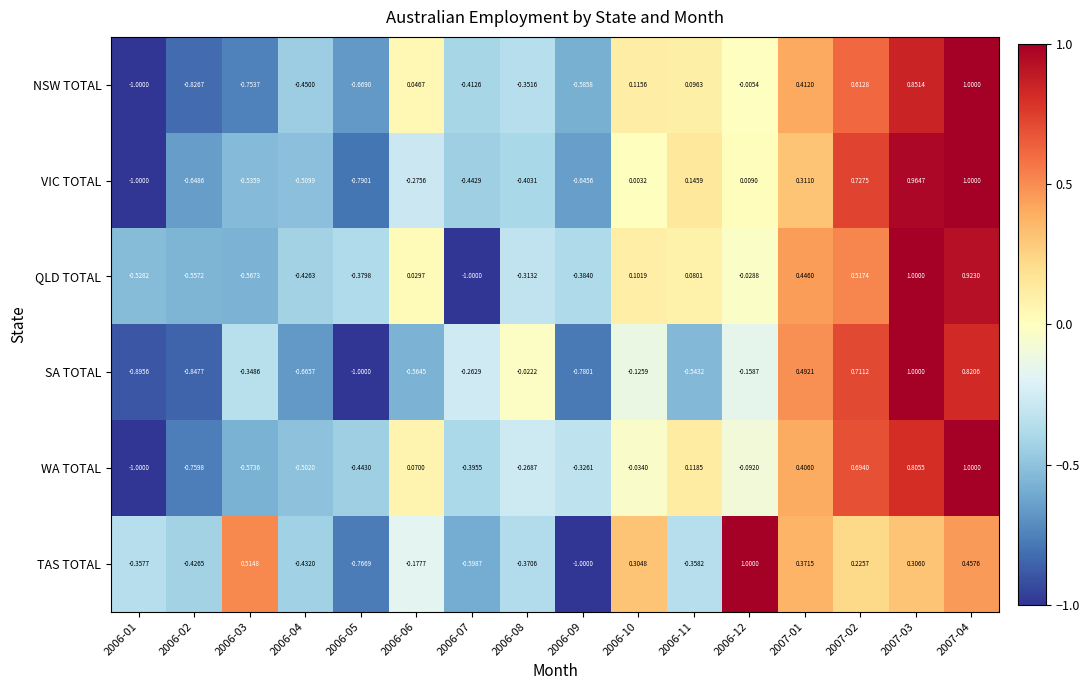

How many values in WA TOTAL are below zero?

10